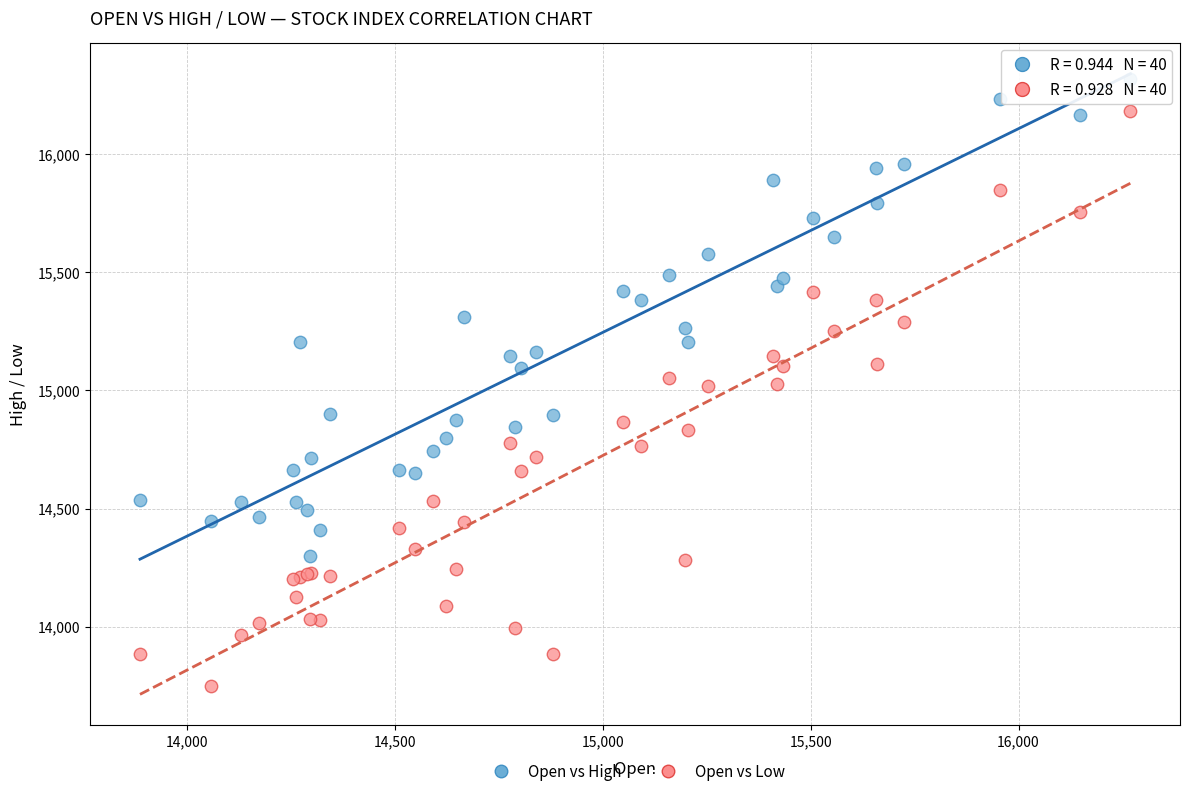

Which series has the largest Y range (max minus min)?

Open vs Low